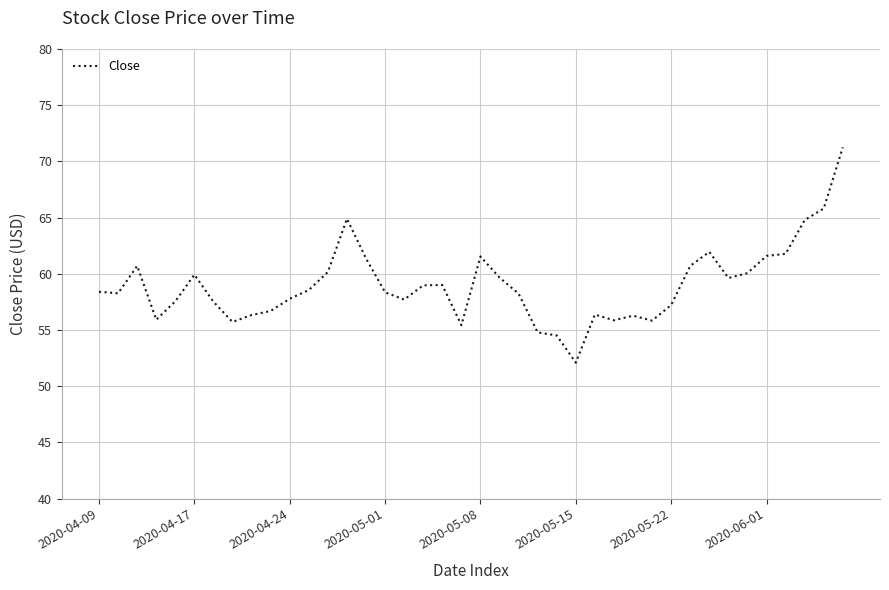

What is the minimum value shown in the chart?

52.1